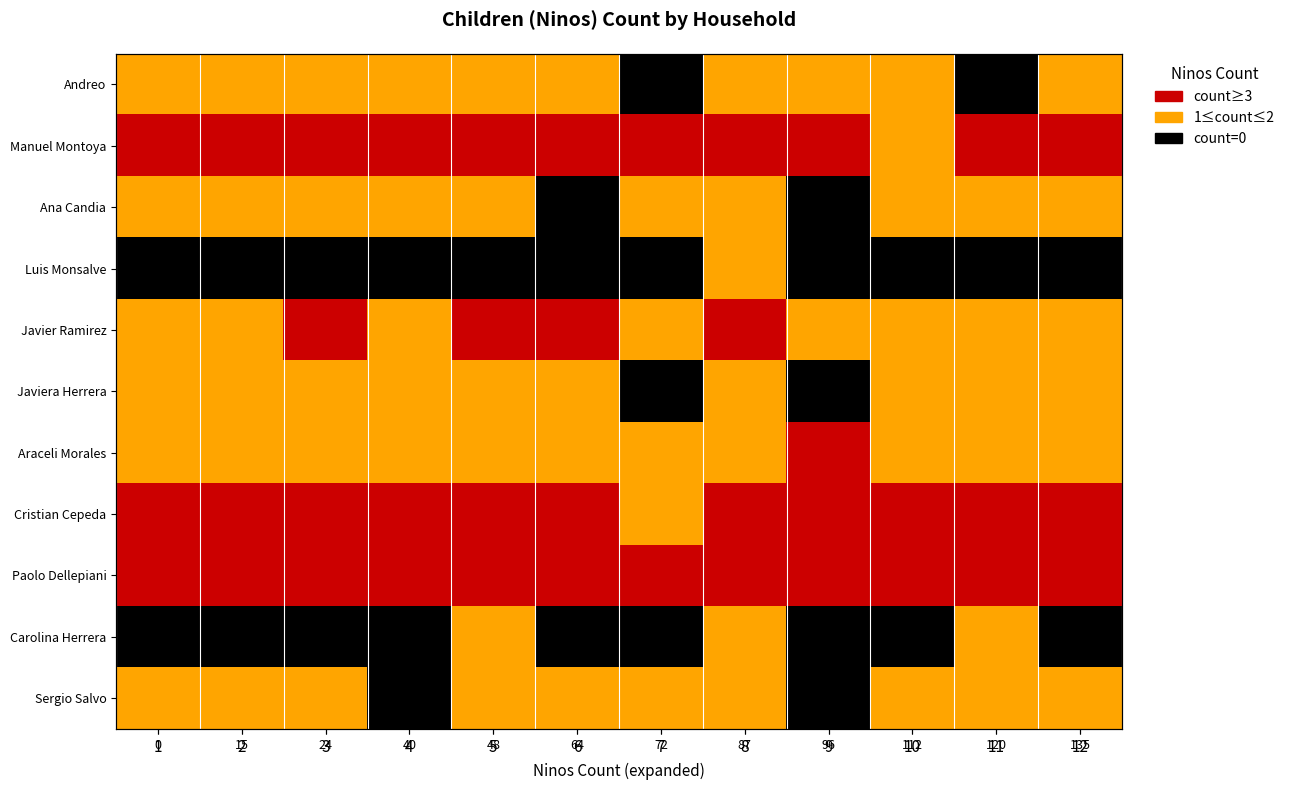

Count the number of categories in the chart.

12